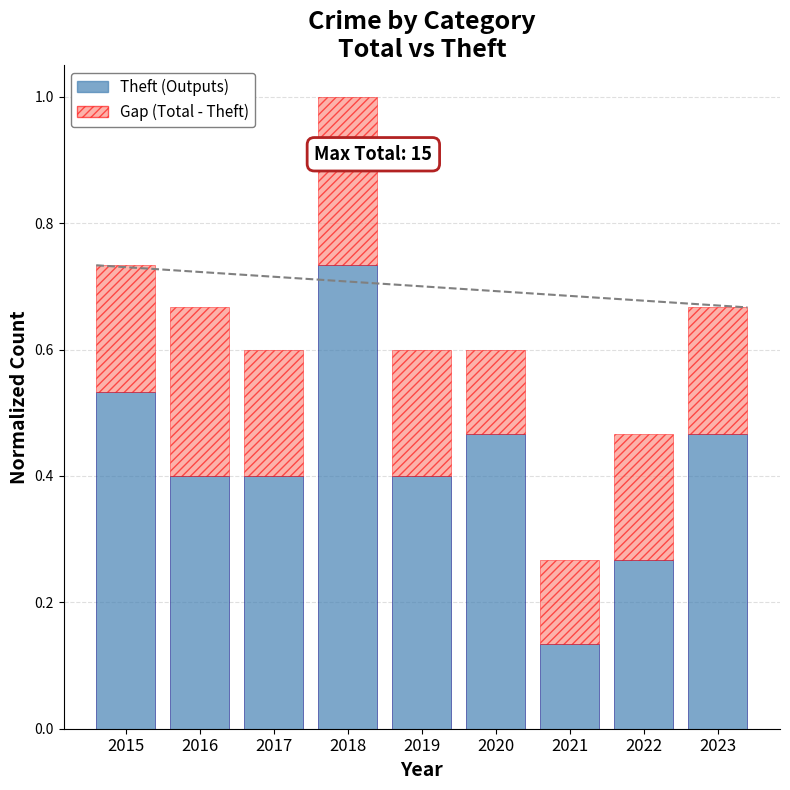

What is the sum of the Theft (Outputs) values at 2020 and 2018?

1.2